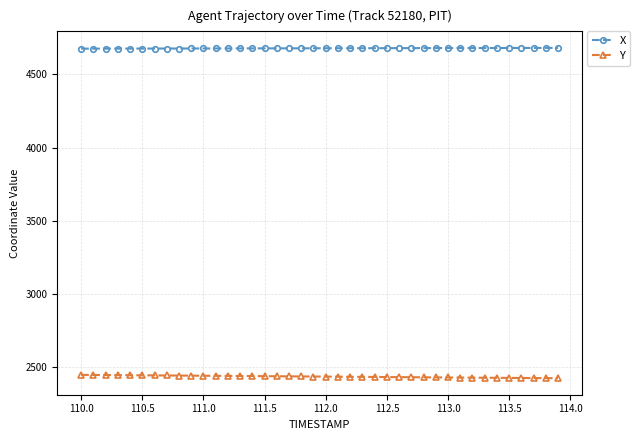

What is the average value of the Y series?

2435.4